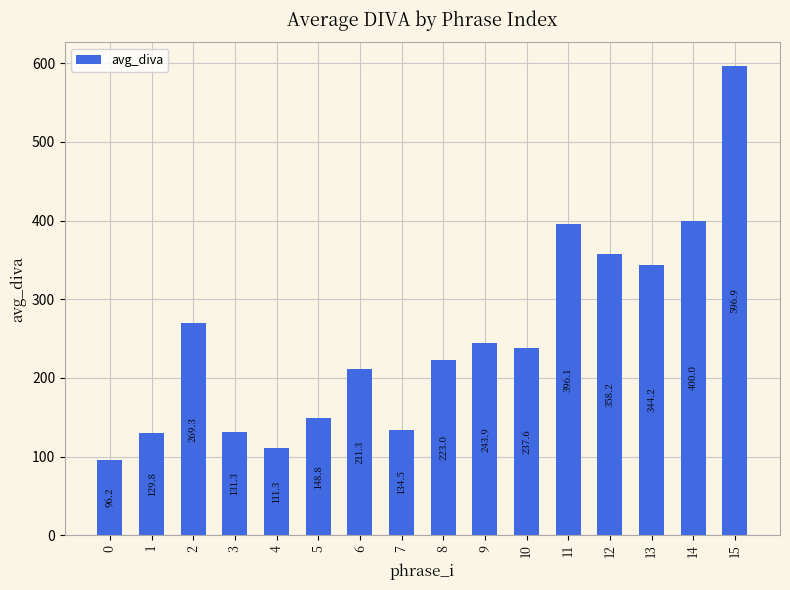

What is the value of the 16th bar from the left?

596.9